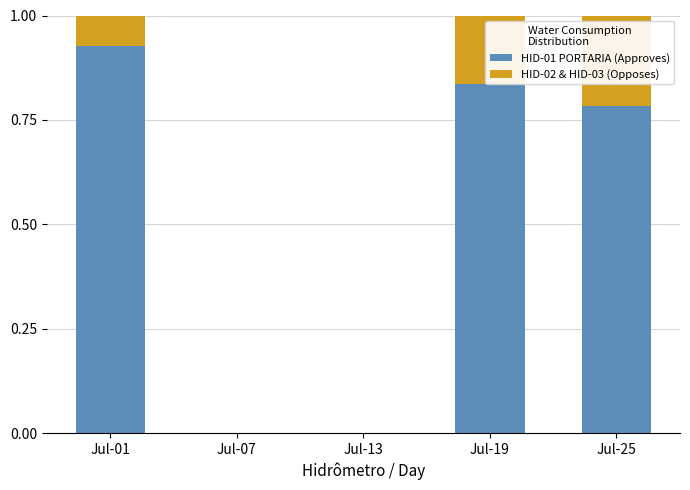

At which label does HID-01 PORTARIA (Approves) reach its peak?

Jul-01